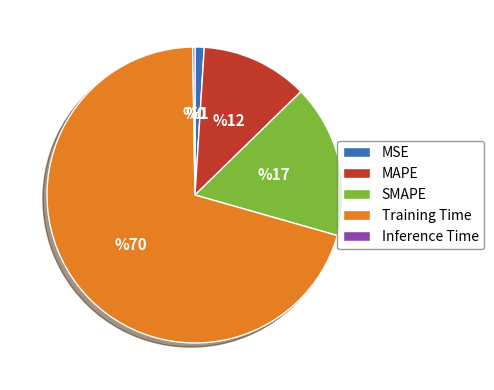

Which slice represents more than half of the pie?

Training Time